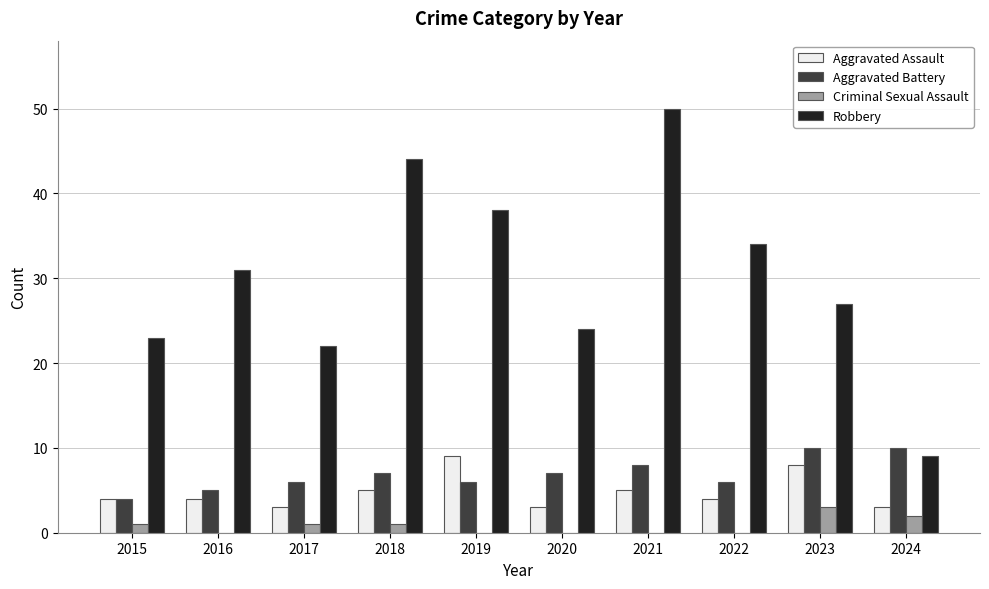

Reading left to right, extract all data points from this chart.

Aggravated Assault: 2015=4	2016=4	2017=3	2018=5	2019=9	2020=3	2021=5	2022=4	2023=8	2024=3
Aggravated Battery: 2015=4	2016=5	2017=6	2018=7	2019=6	2020=7	2021=8	2022=6	2023=10	2024=10
Criminal Sexual Assault: 2015=1	2016=0	2017=1	2018=1	2019=0	2020=0	2021=0	2022=0	2023=3	2024=2
Robbery: 2015=23	2016=31	2017=22	2018=44	2019=38	2020=24	2021=50	2022=34	2023=27	2024=9